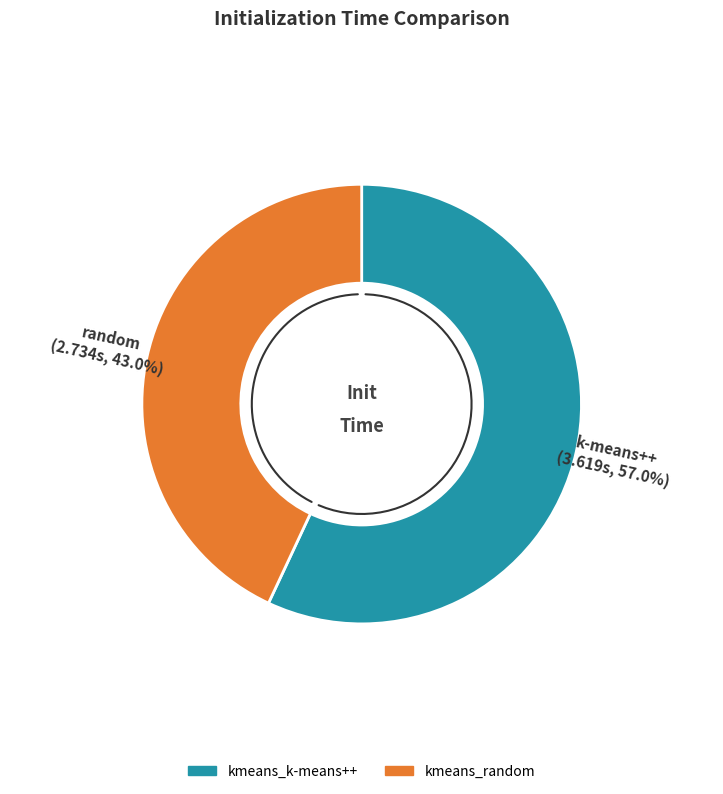

Count the number of slices in the pie.

2